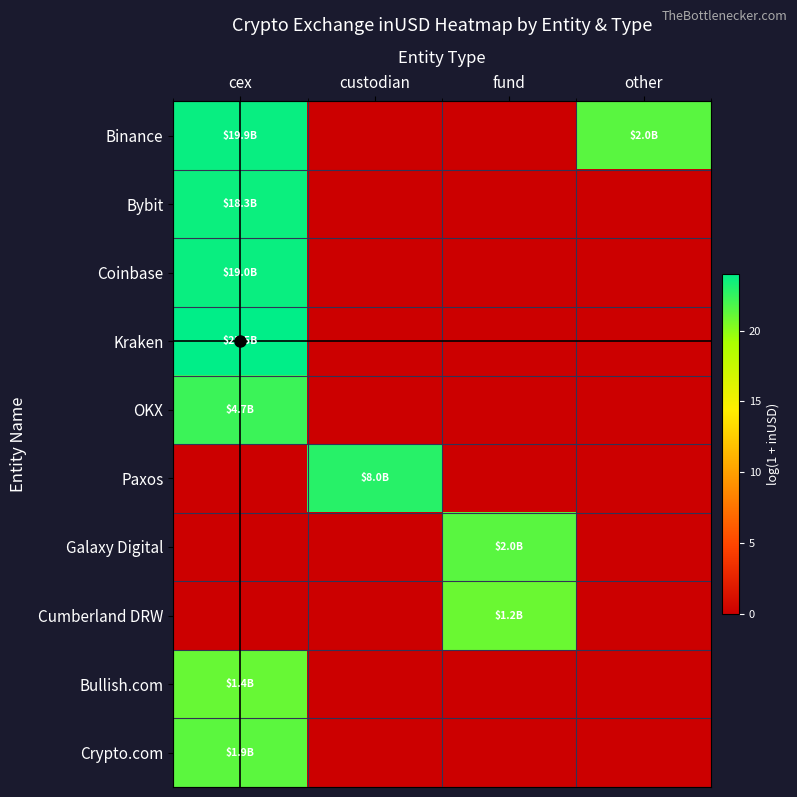

At how many categories does at least one series exceed 13?

4